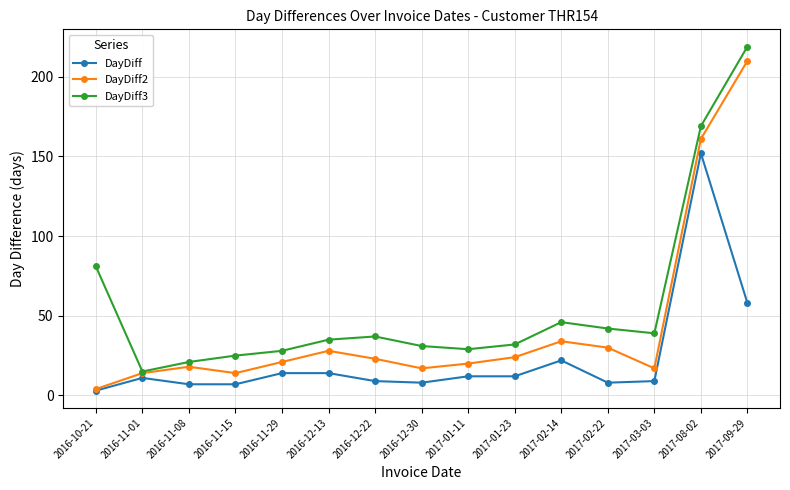

True or false: DayDiff has more than 0 points higher than both neighbors.

True